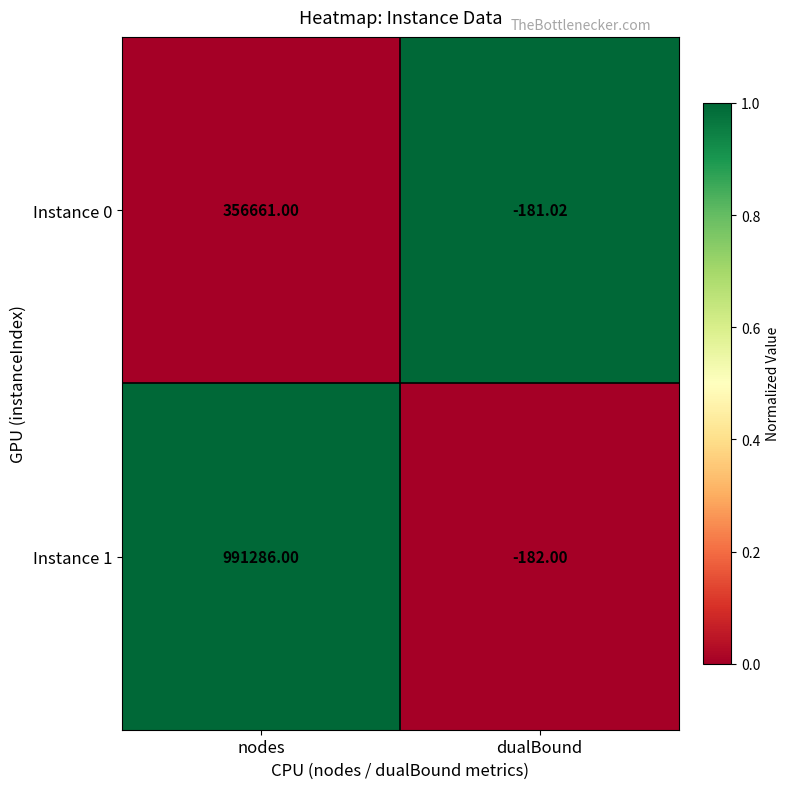

At which category does the chart reach its peak across all series?

nodes